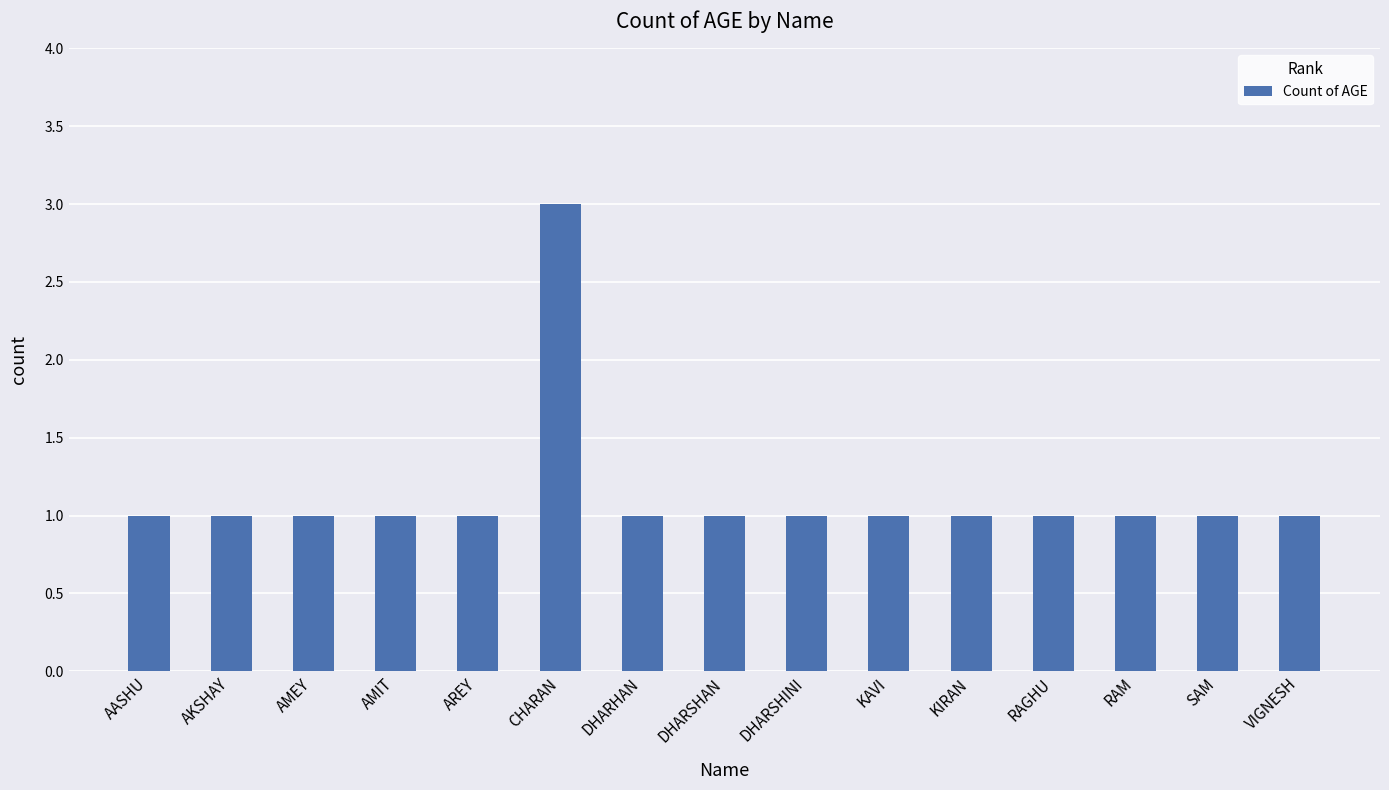

Reading left to right, extract all data points from this chart.

1	1	1	1	1	3	1	1	1	1	1	1	1	1	1